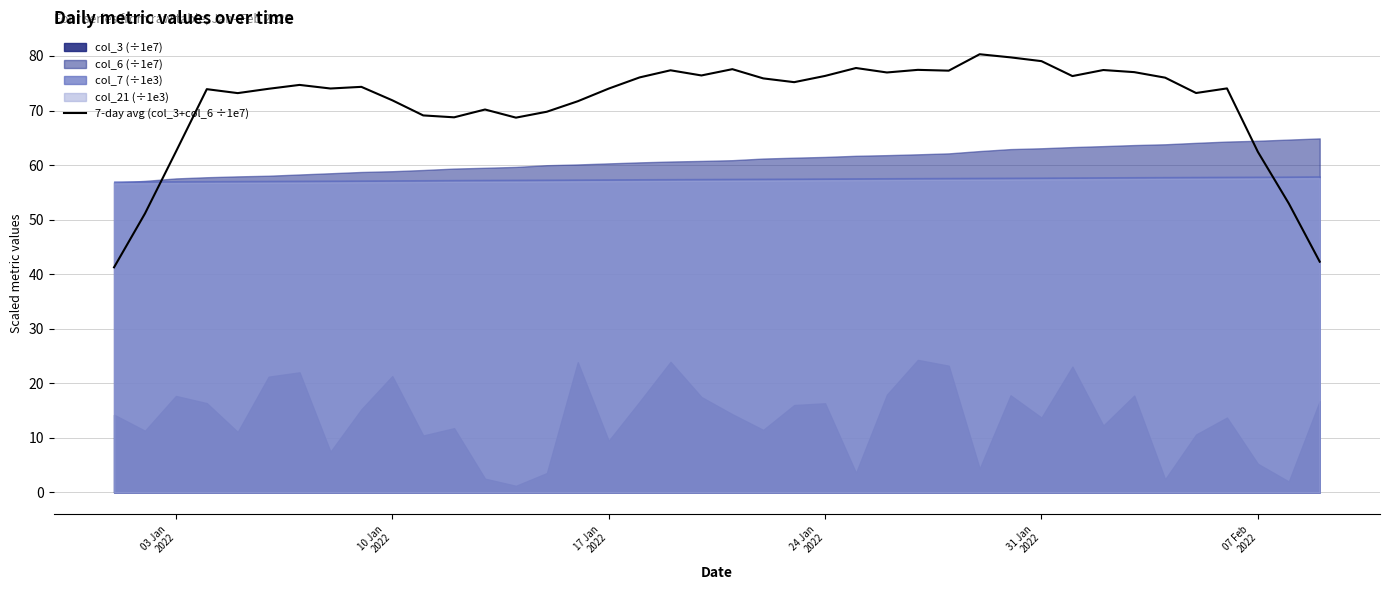

What is the maximum value for 7-day avg (col_3+col_6 ÷1e7)?

80.3